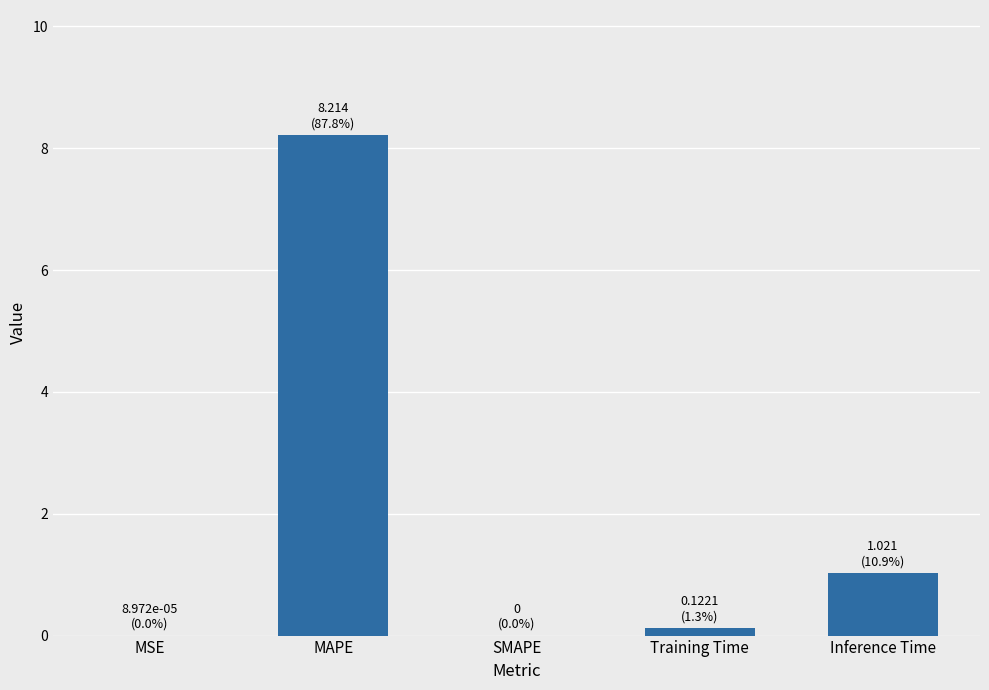

What is the greatest value displayed?

8.2